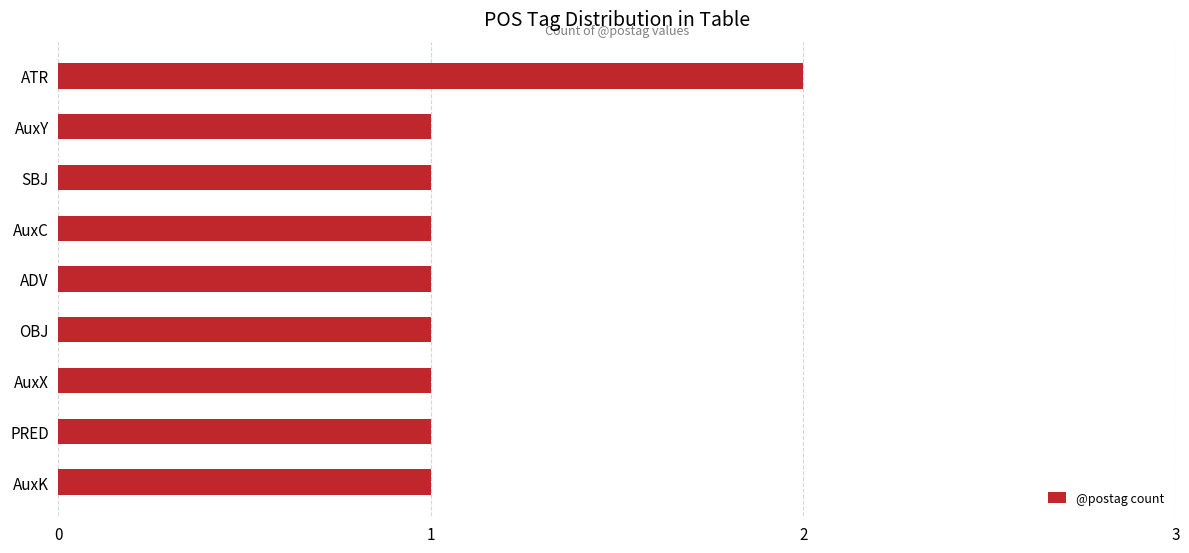

What is the sum of all values?

10